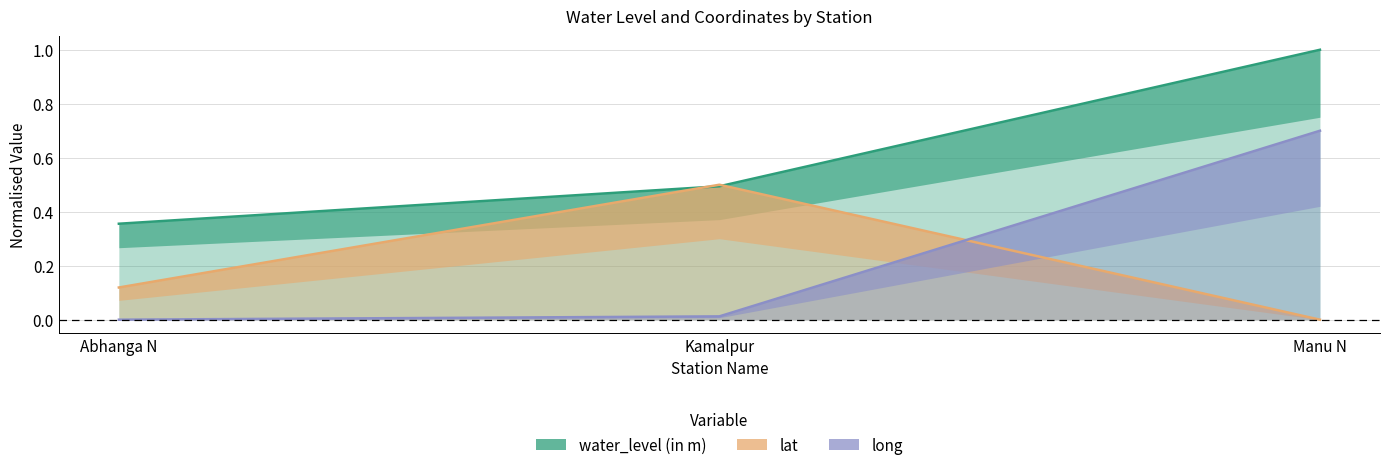

Which series changed the most between Abhanga N and Manu N?

long